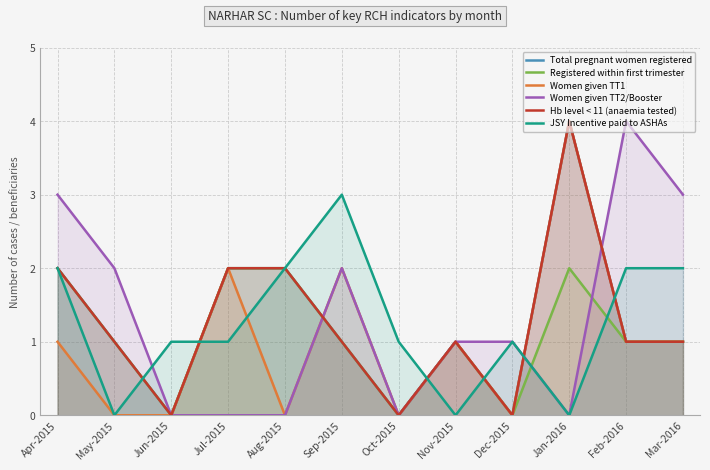

How many Registered within first trimester values are between 1 and 2?

9